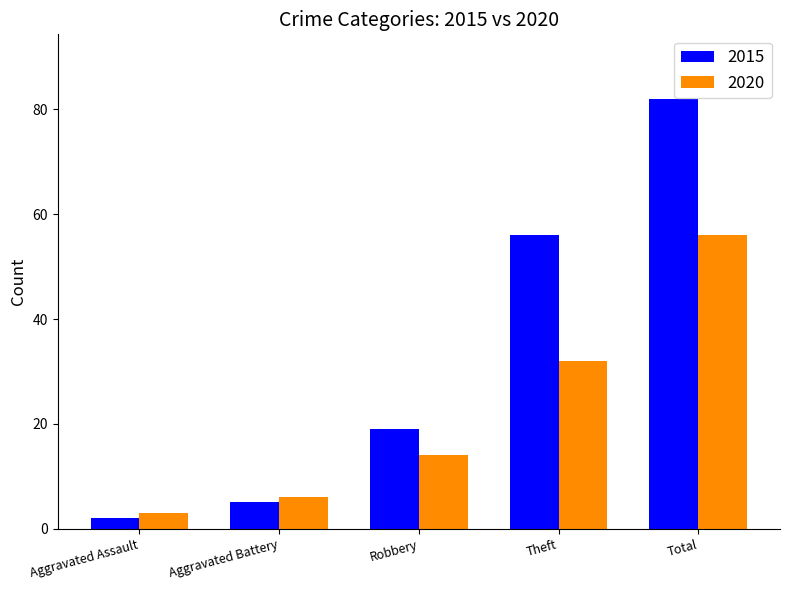

What is the total value across all series at Aggravated Battery?

11